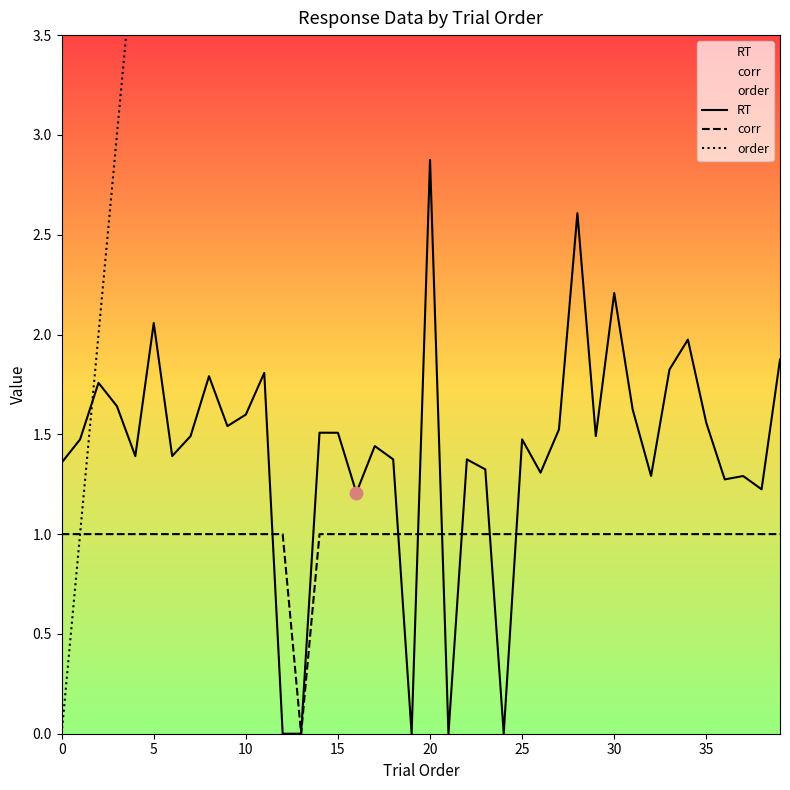

What is the total value across all series at 28?

31.6